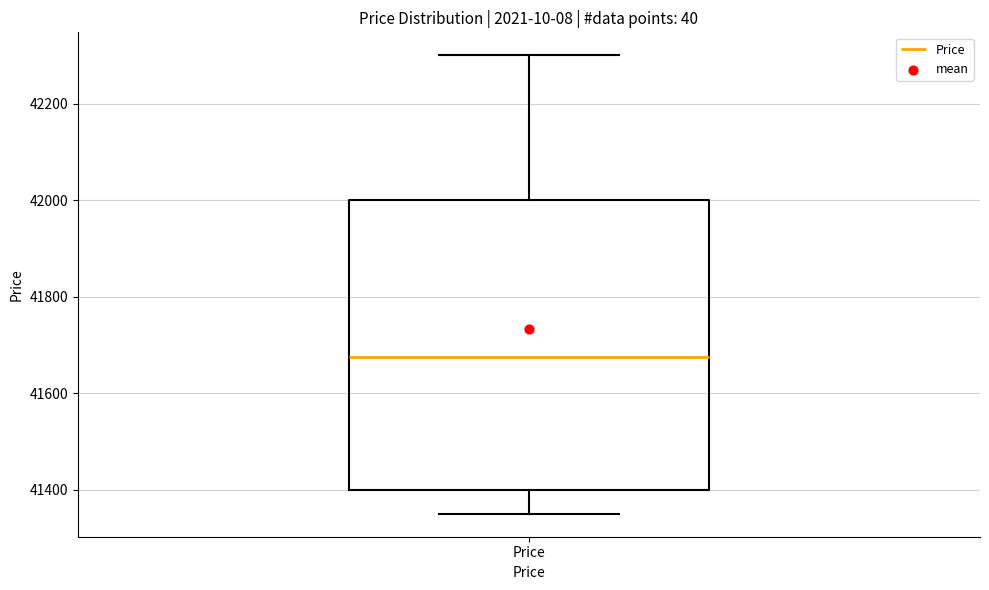

Transcribe this box plot: give where the median line is, the range the box spans, and where the two whiskers end, as read against the y-axis. The values are not printed on the chart, so give them approximately, as read against the axis.

median 41680, box 41400 to 42000, whiskers 41360 to 42300